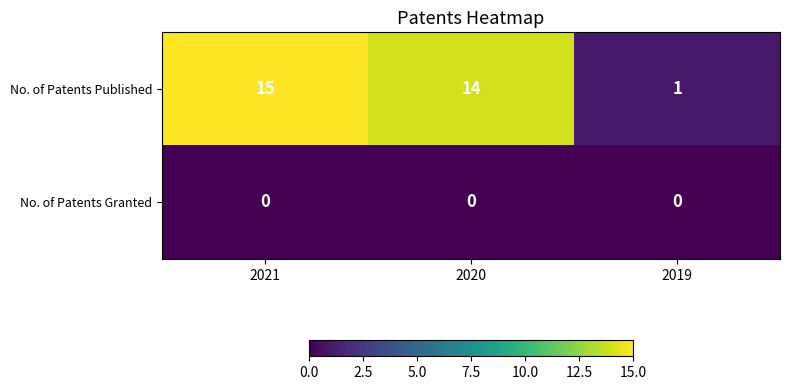

The value of No. of Patents Published at 2021 is 15. True or false?

True